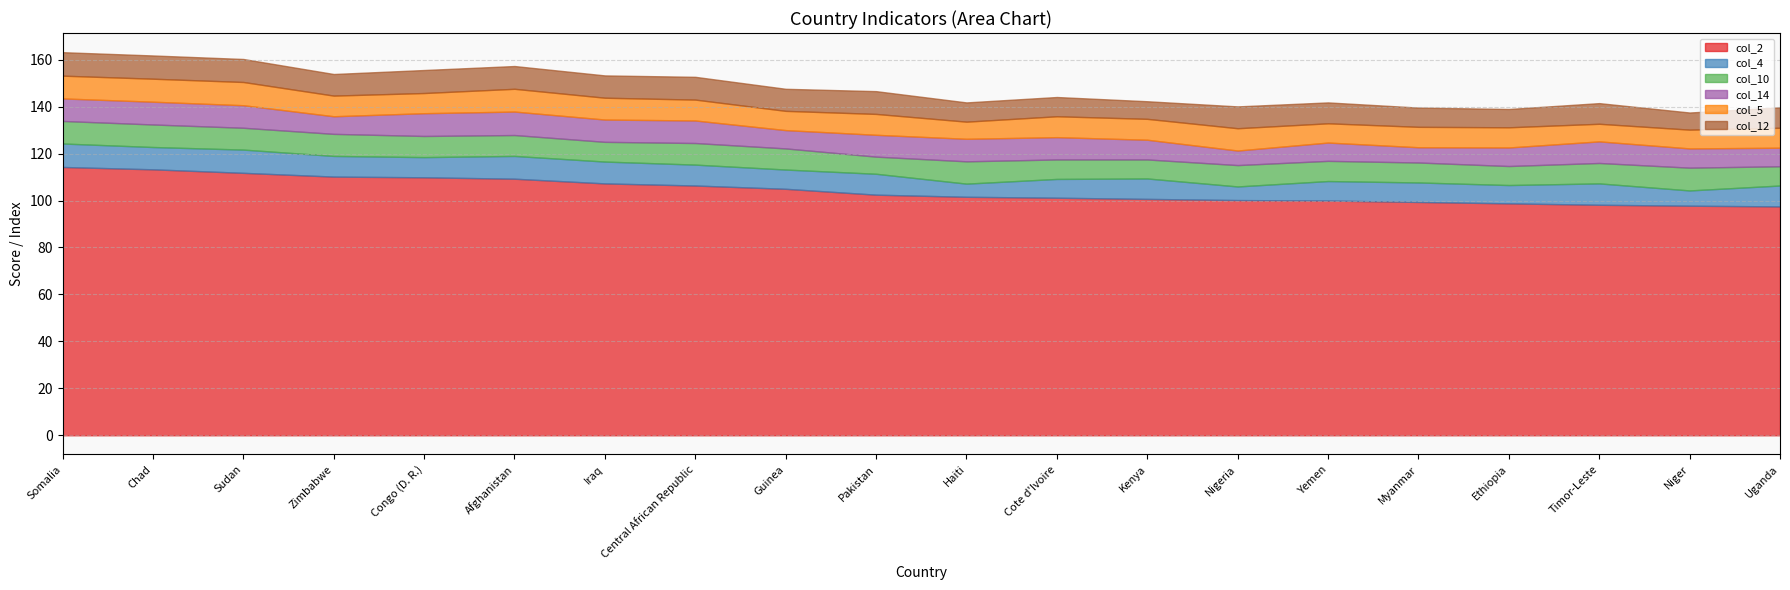

What is the label of the 6th point from the left?

Afghanistan